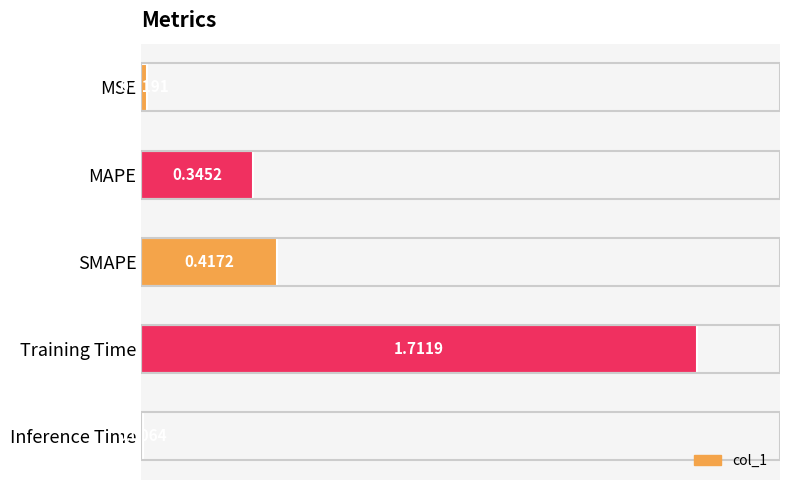

What is the sum of the values at Training Time and SMAPE?

2.1